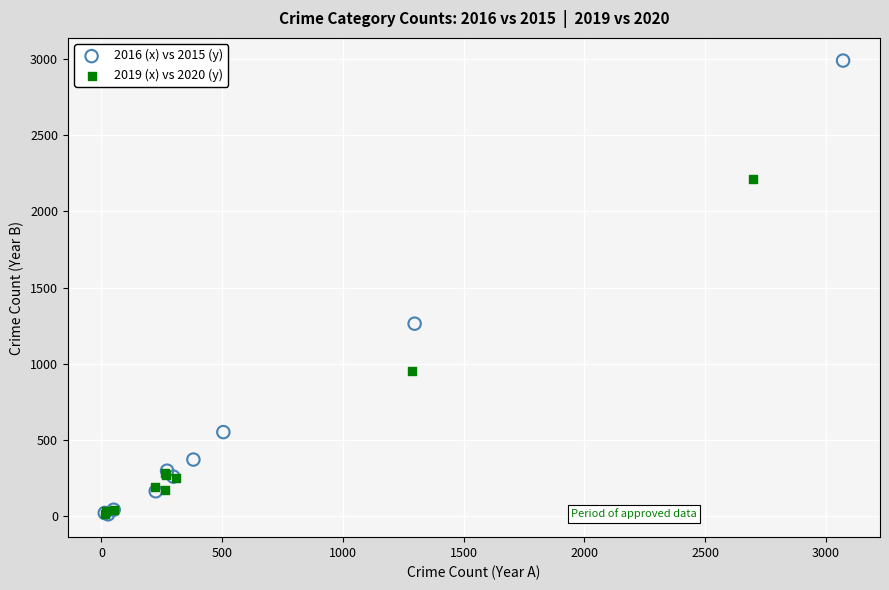

Which series contains the highest Y value?

2016 (x) vs 2015 (y)